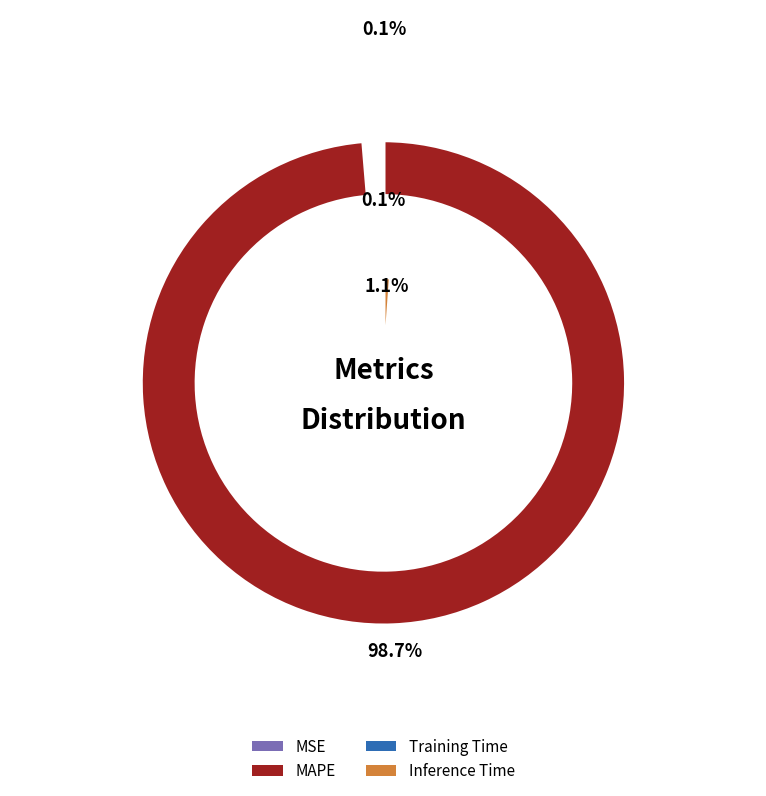

What is the majority slice?

MAPE